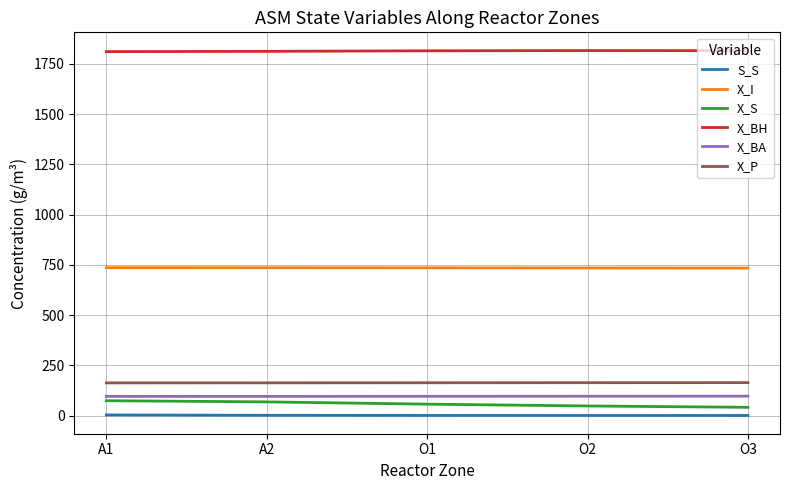

True or false: X_BH and X_S cross at least once.

False